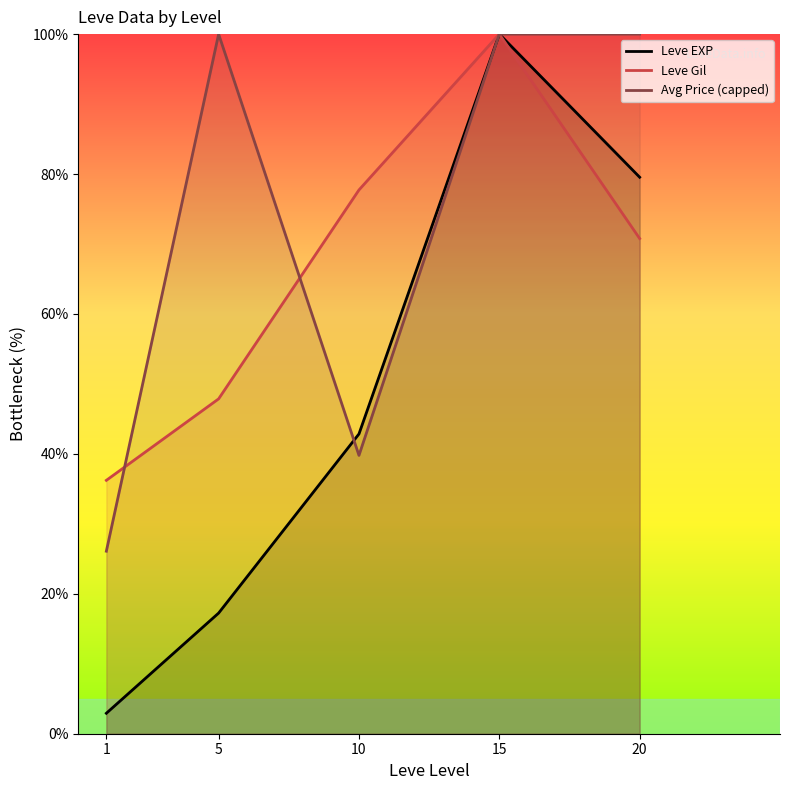

Rank the categories by Leve EXP value from lowest to highest.

1, 5, 10, 20, 15